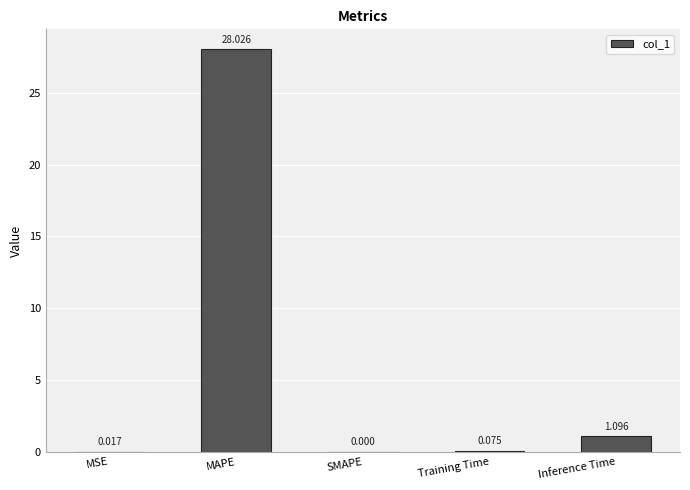

Which label corresponds to the largest value in the chart?

MAPE